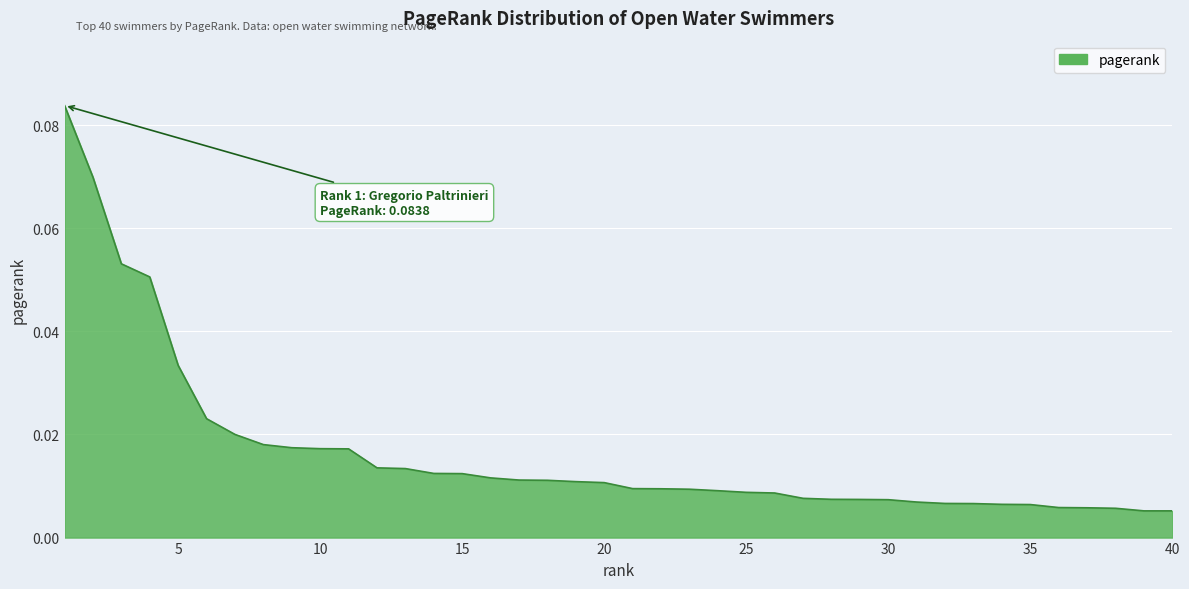

True or false: there are more than 0 points higher than both neighbors.

False